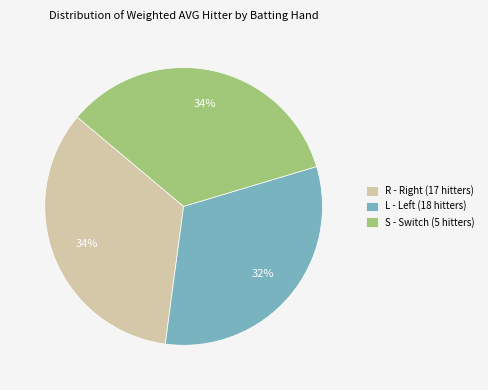

How many segments does this pie chart have?

3